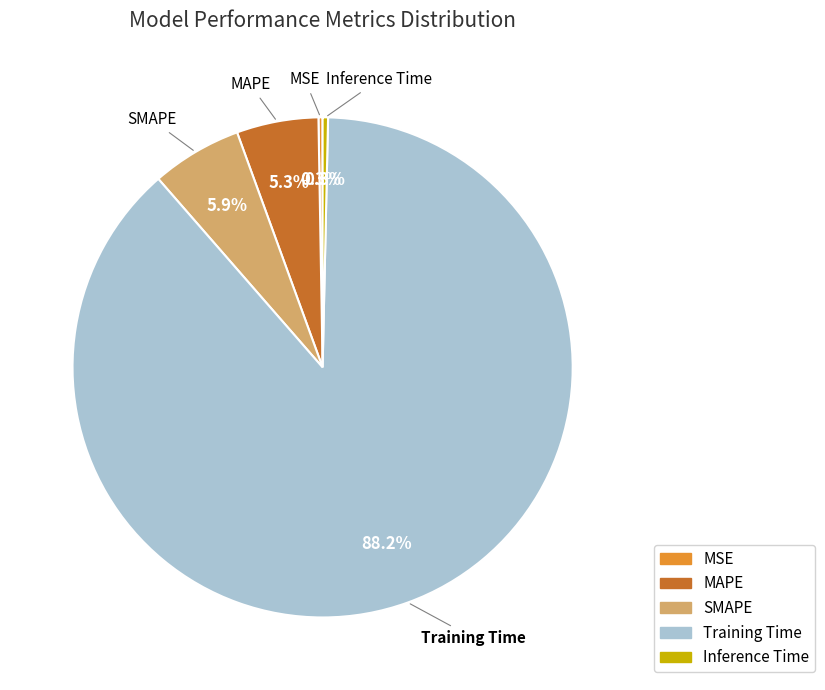

Is there any slice that represents more than half of the pie?

Yes